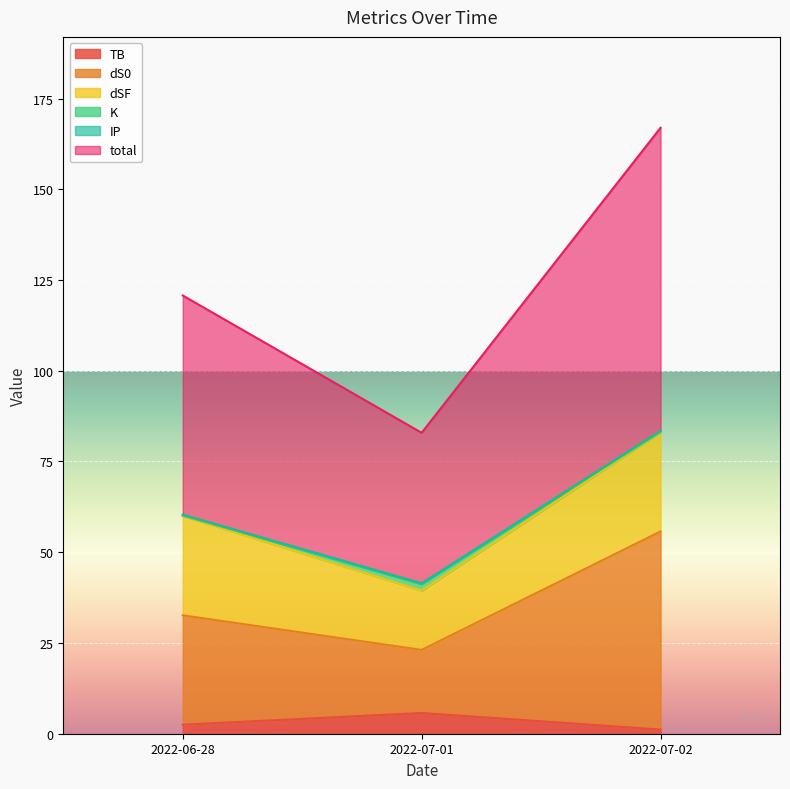

The dS0 series shows 75.9 at 2022-07-02. True or false?

False